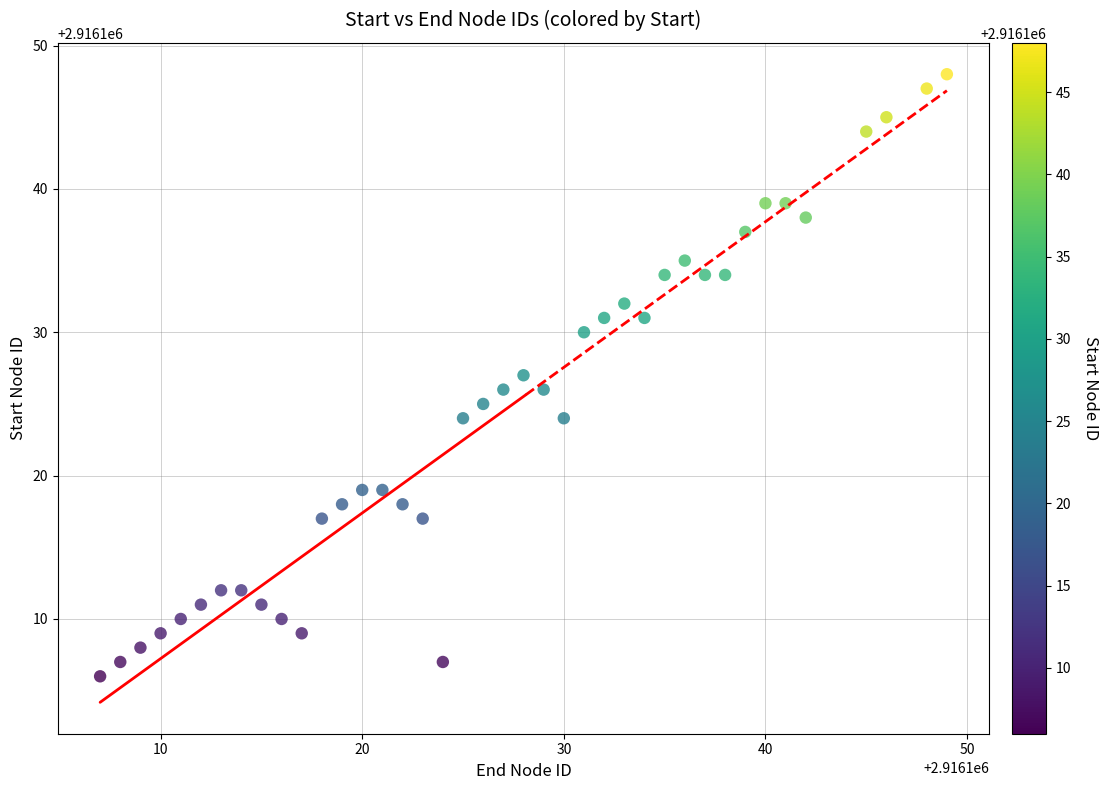

What is the range of Y values (max minus min)?

42